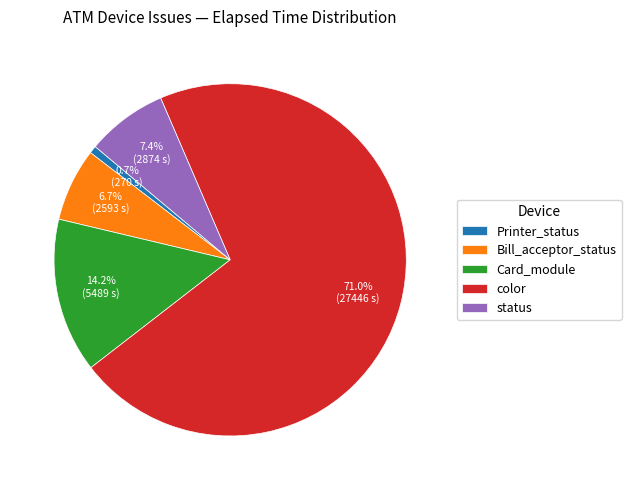

How many slices are in this pie chart?

5